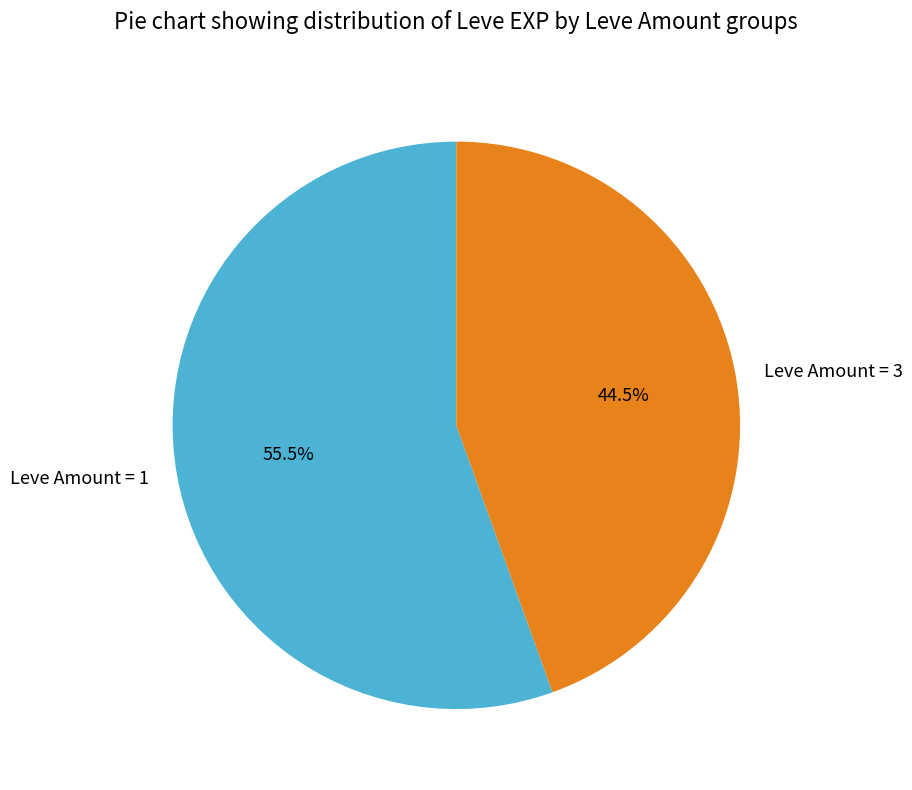

Is the sum of Leve Amount = 3 and Leve Amount = 1 greater than half?

Yes